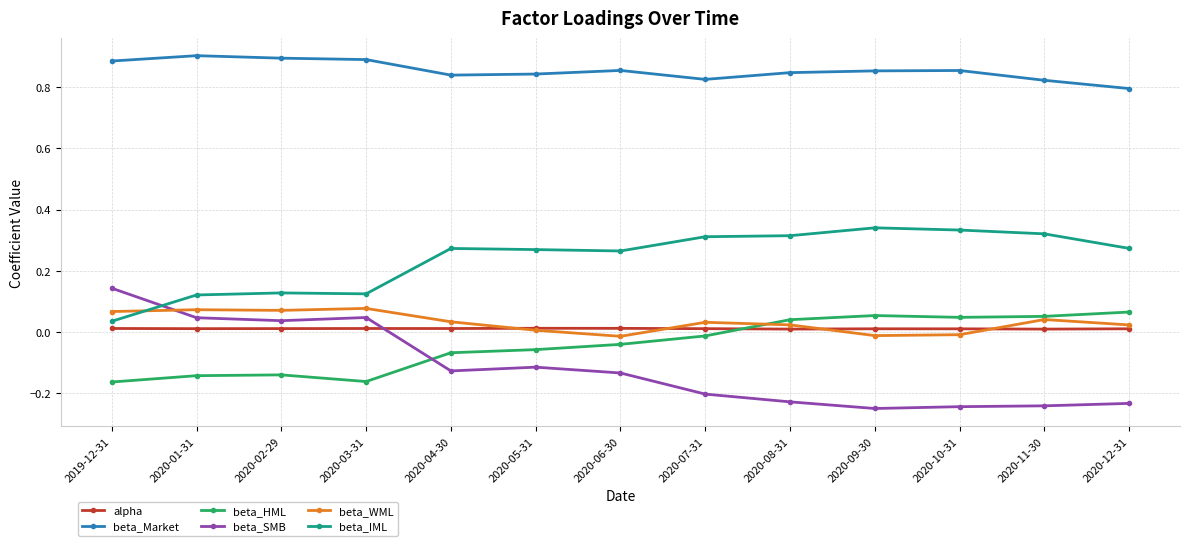

The beta_Market series shows 1.1 at 2020-11-30. True or false?

False